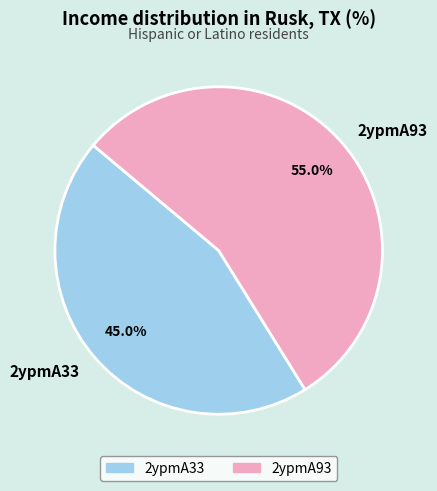

How many slices are in this pie chart?

2